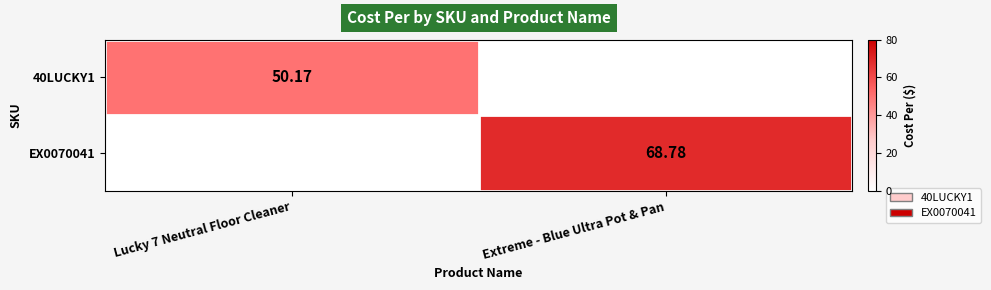

Between Extreme - Blue Ultra Pot & Pan and Lucky 7 Neutral Floor Cleaner, which is larger?

Lucky 7 Neutral Floor Cleaner